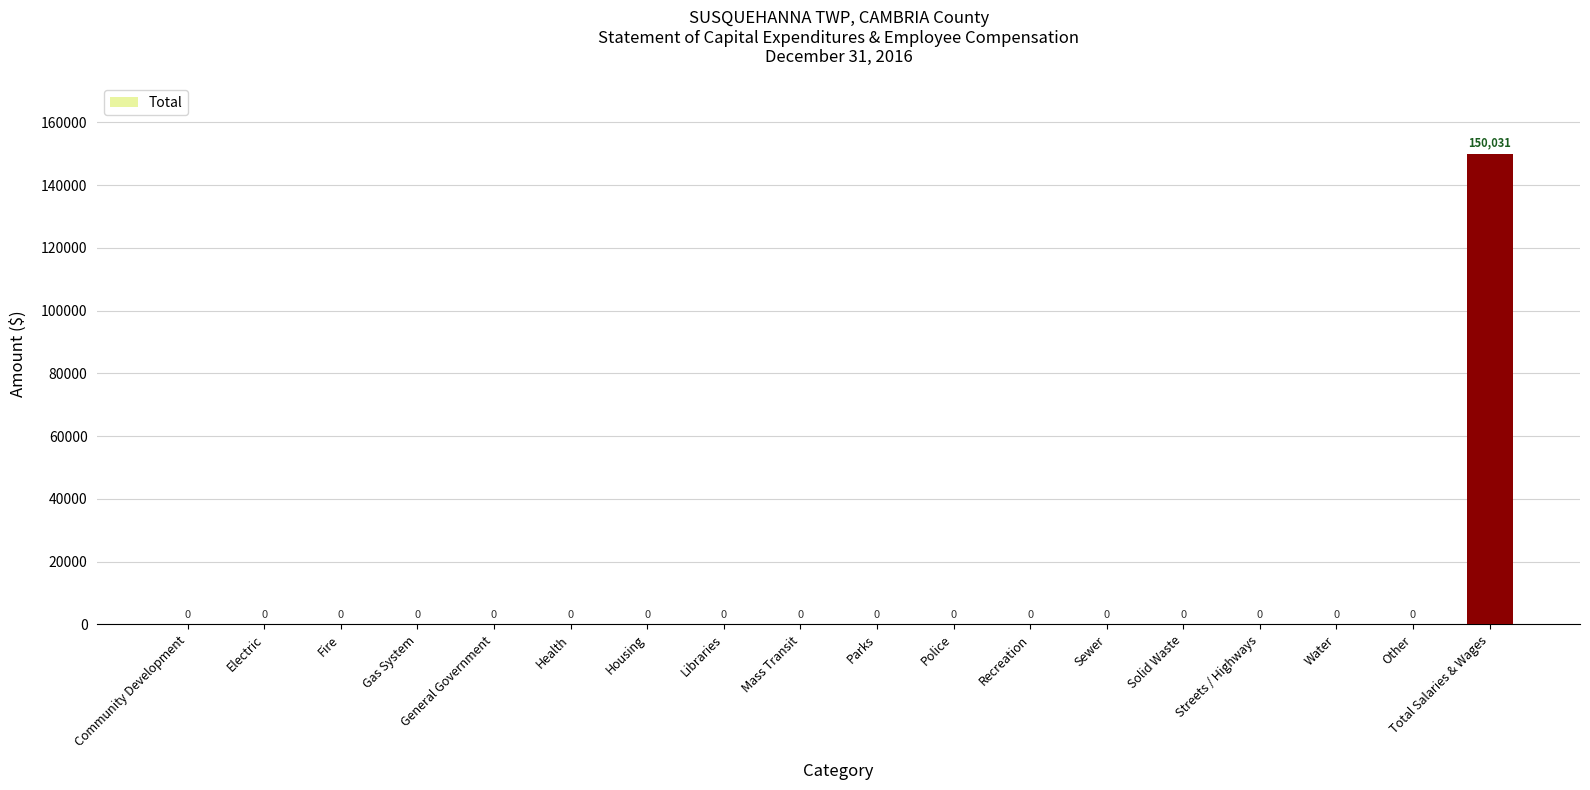

What is the maximum value shown in the chart?

150031